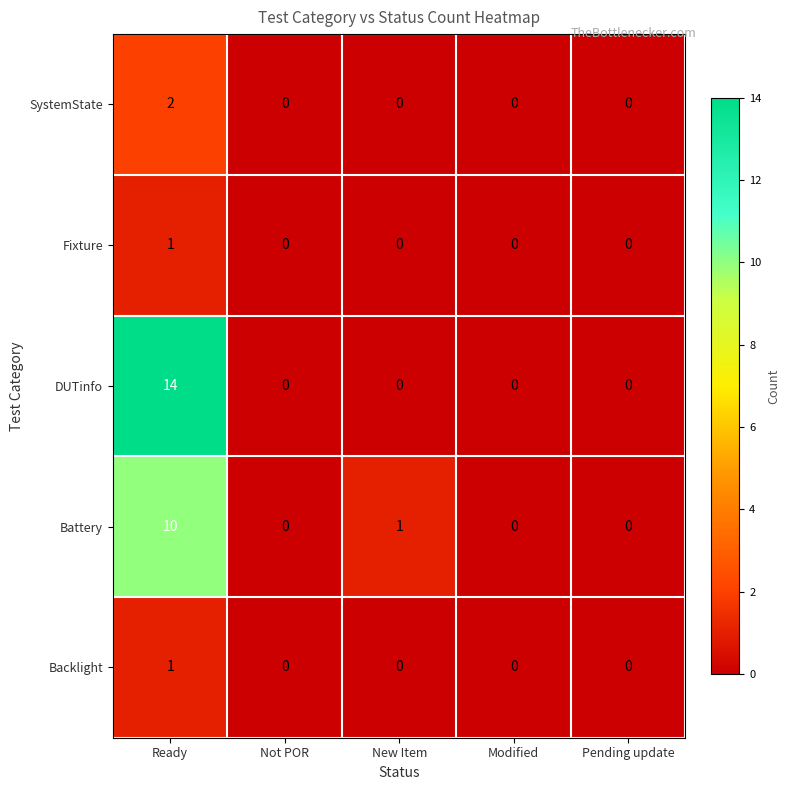

Which series has the largest total across all categories?

DUTinfo